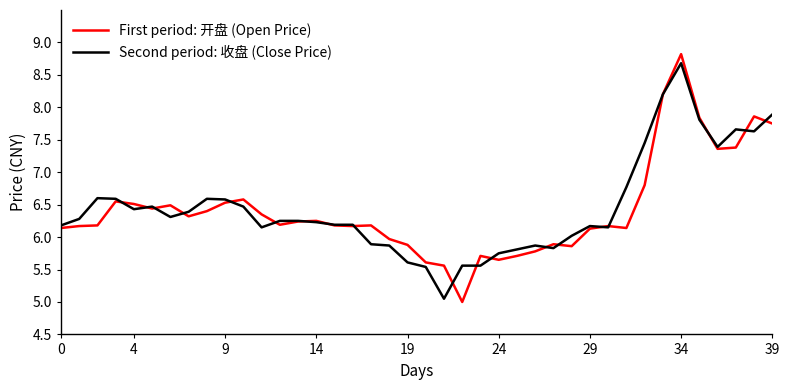

What is the smallest value displayed?

5.0